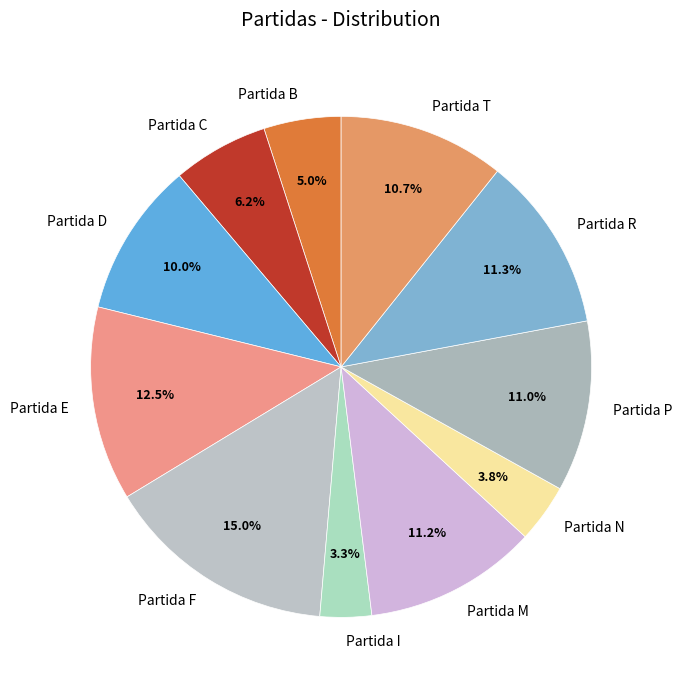

What is the total percentage of Partida D and Partida T?

20.7%